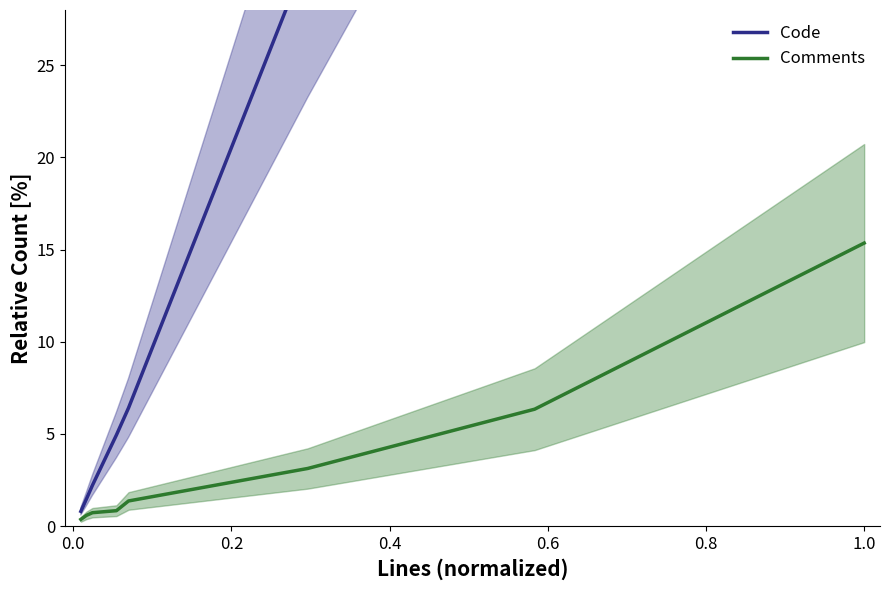

List the series in order of their overall mean, highest first.

Code, Comments